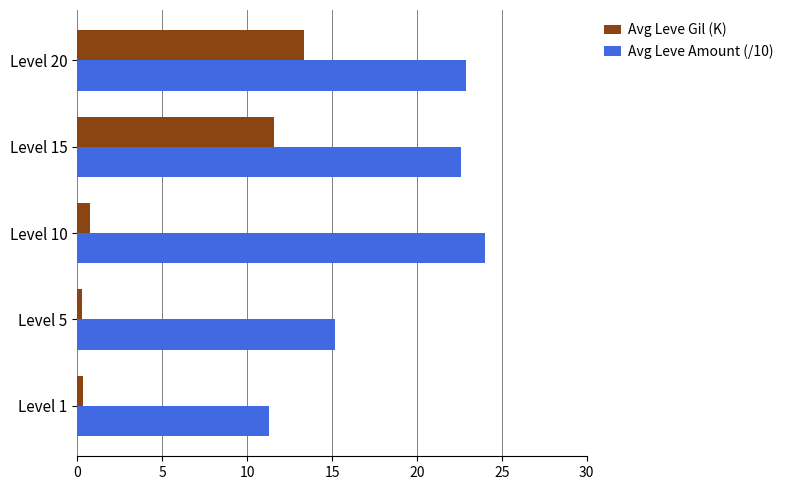

List the series in order of their overall mean, lowest first.

Avg Leve Gil (K), Avg Leve Amount (/10)